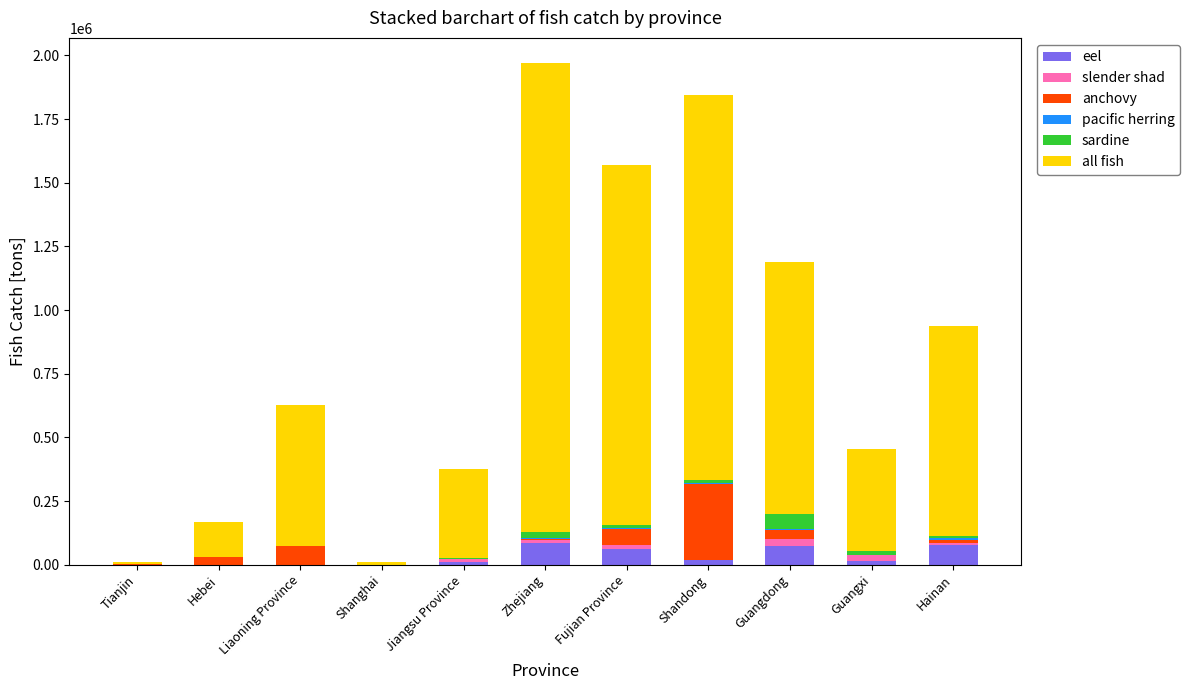

What position from the right is Tianjin?

11